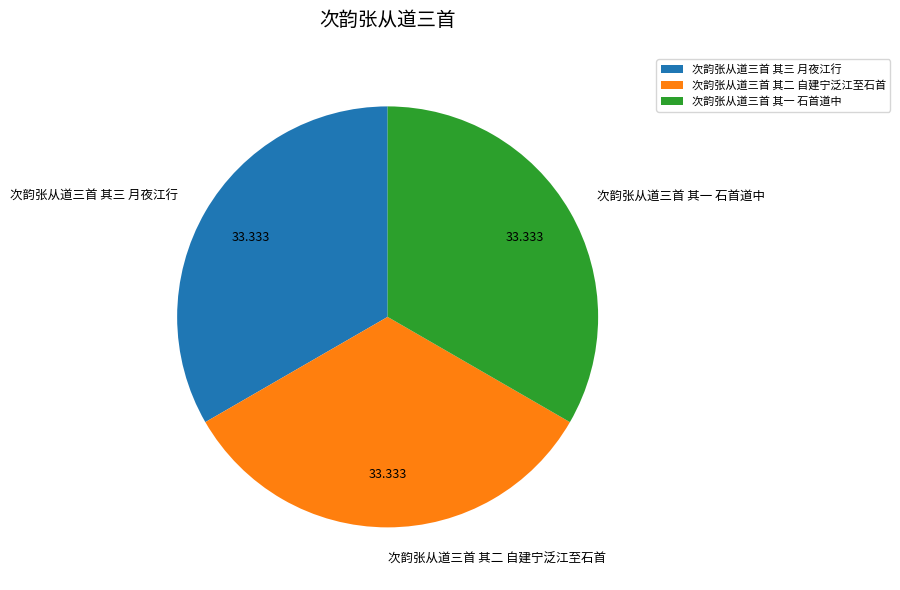

Combined, do 次韵张从道三首 其三 月夜江行 and 次韵张从道三首 其一 石首道中 account for over 50%?

Yes